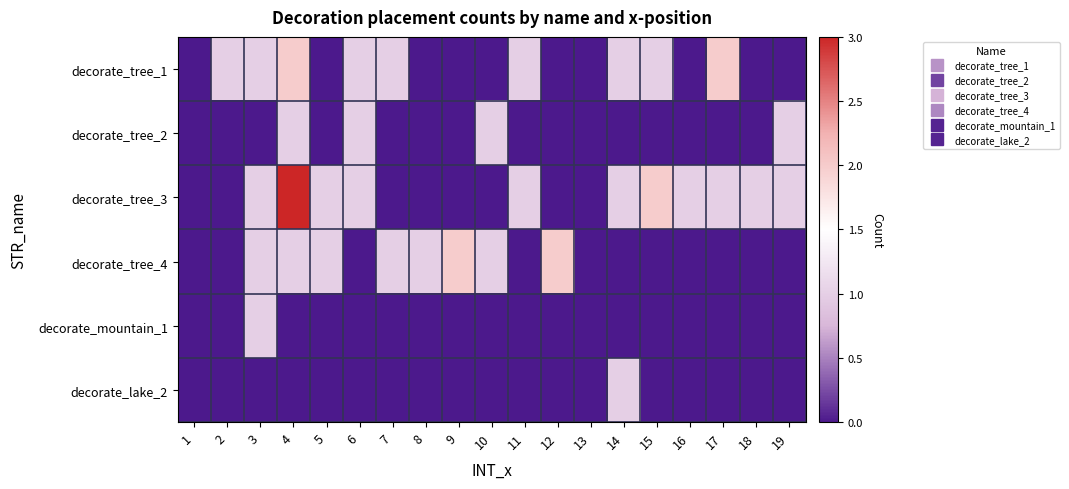

Between 19 and 5, which is larger?

19